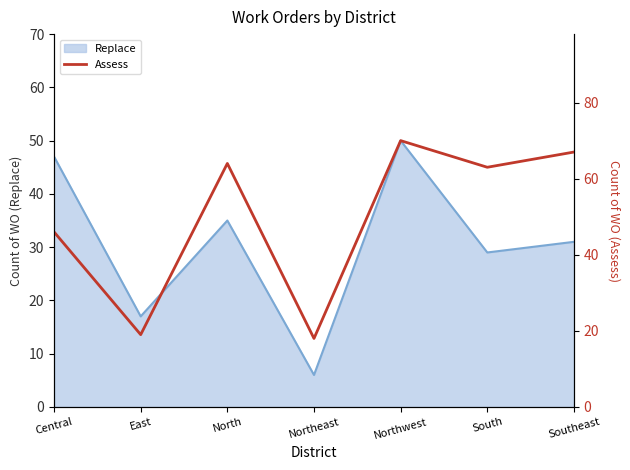

What is the difference between the maximum and second lowest values?

51